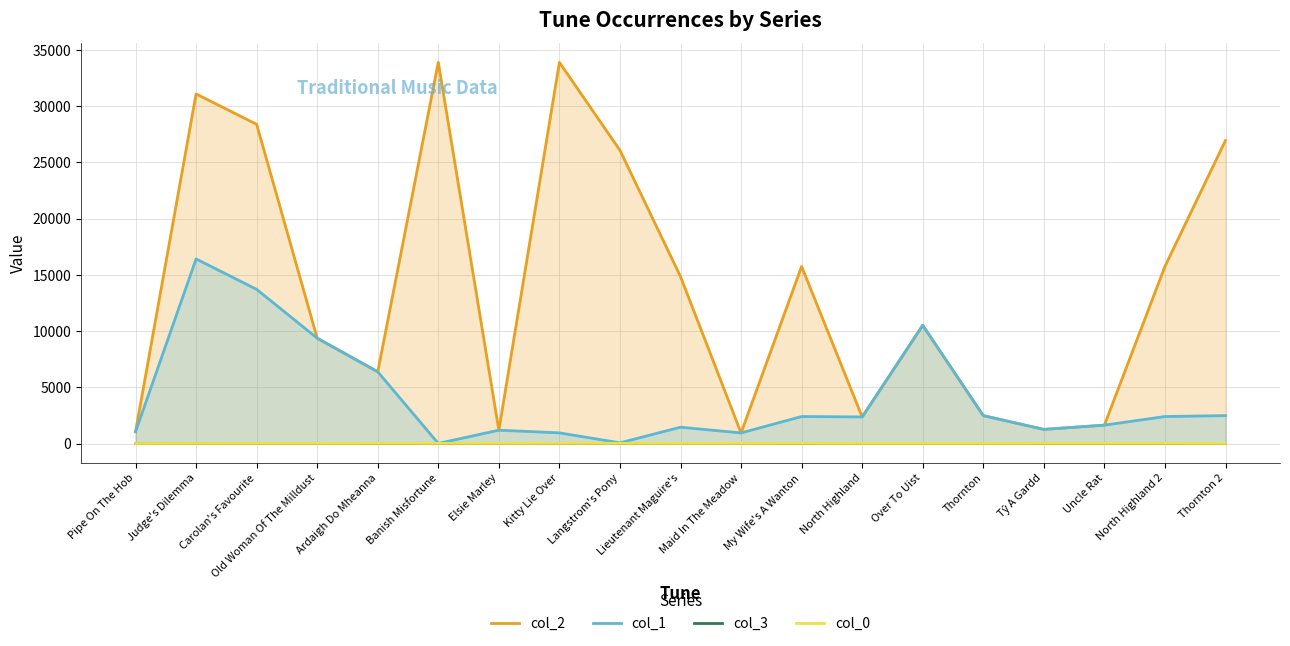

How many interior local valleys does the col_1 series have?

5